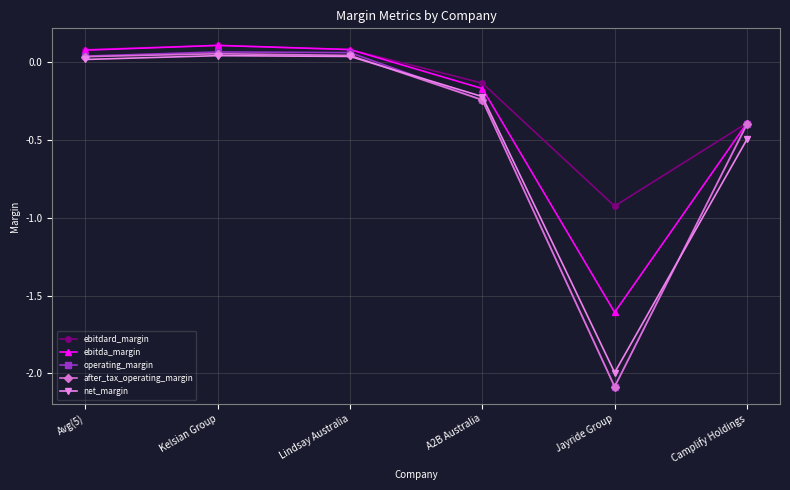

Where is after_tax_operating_margin nearest to the value -1?

Camplify Holdings